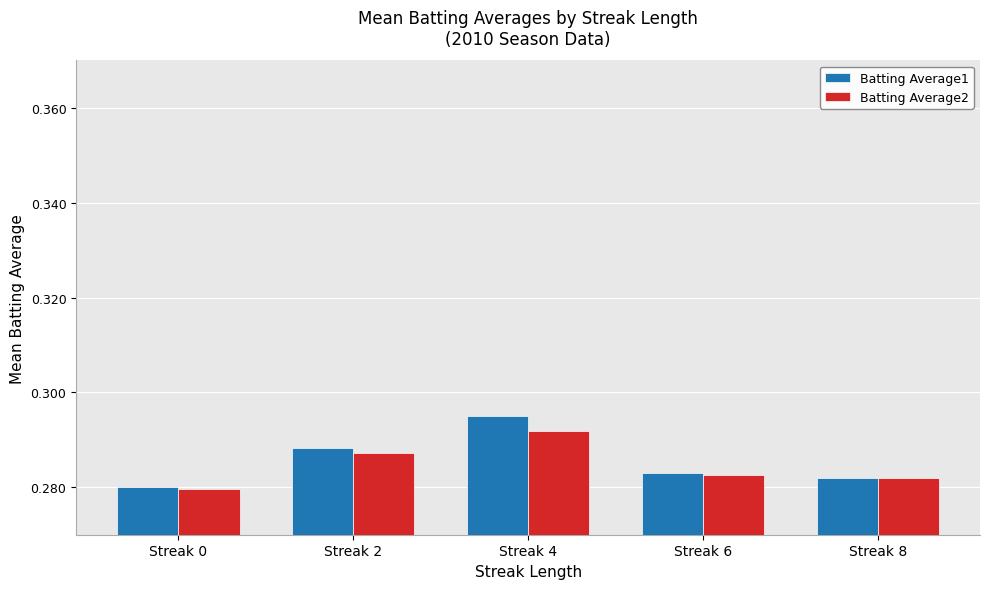

True or false: Batting Average1 has a value of 0.4 at Streak 6.

False